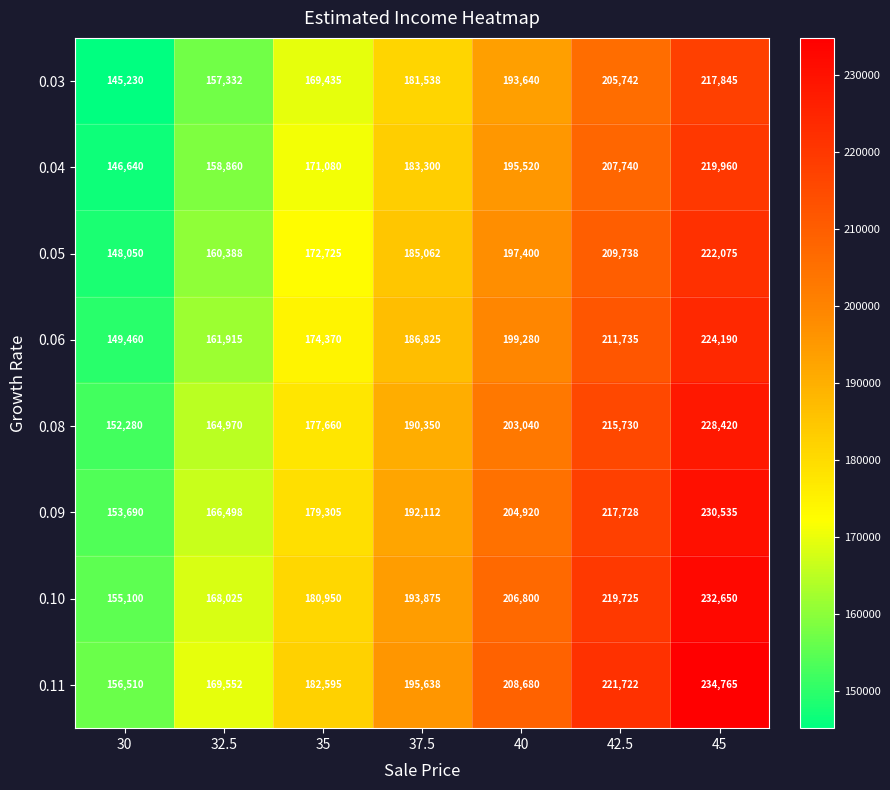

Rank the series by their maximum value, from highest to lowest.

0.11, 0.10, 0.09, 0.08, 0.06, 0.05, 0.04, 0.03